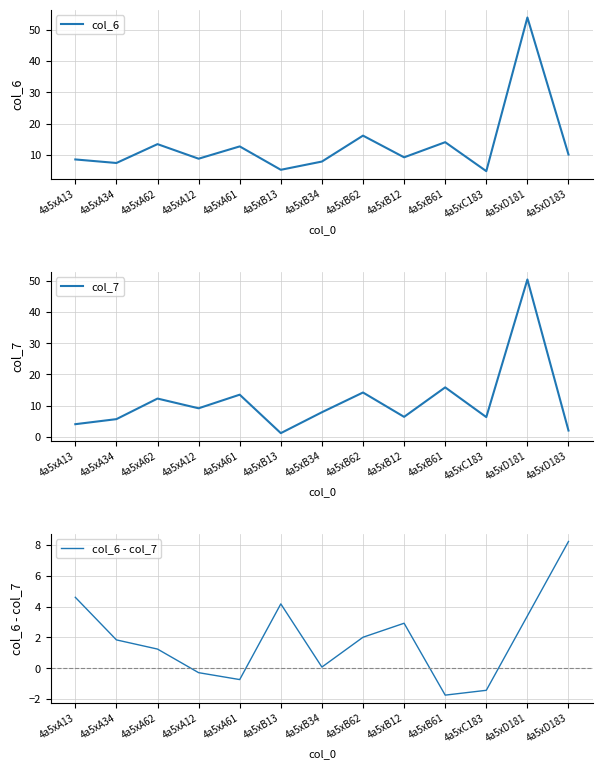

Which series has the largest total across all categories?

col_6